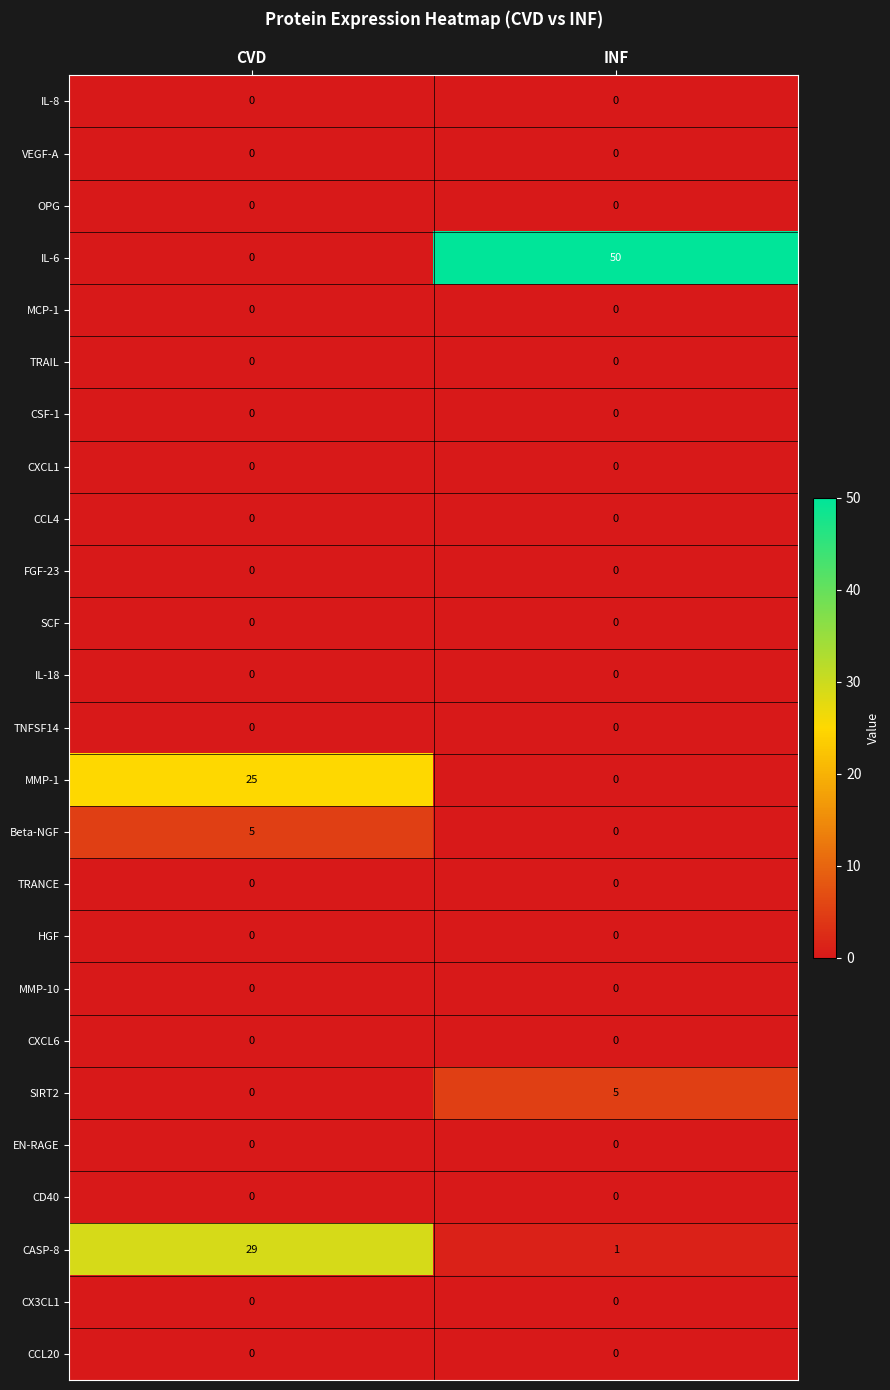

The value of MCP-1 at INF is 0. True or false?

True